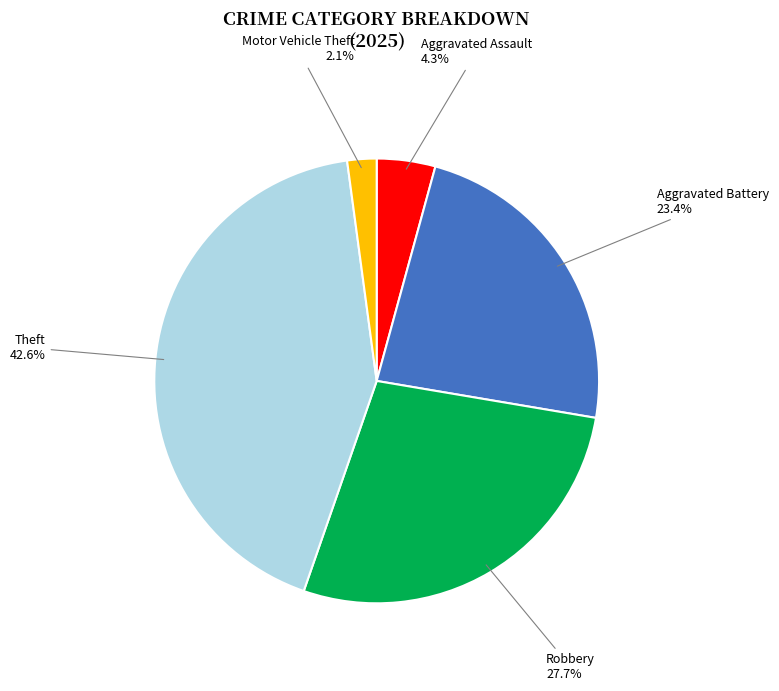

Is there any slice that represents more than half of the pie?

No